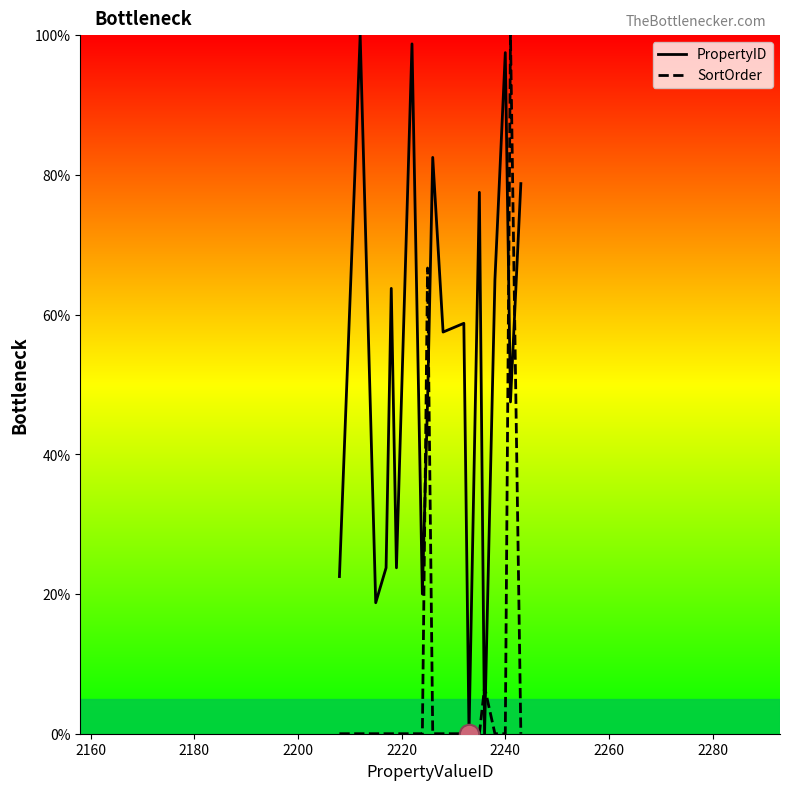

What is the average value of the PropertyID series?

52.9